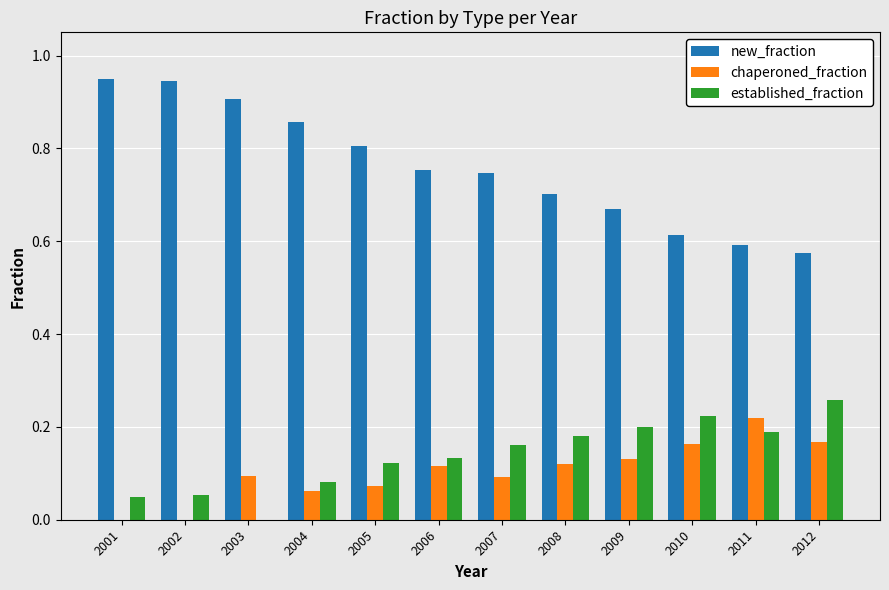

What is the sum of all new_fraction values?

9.1